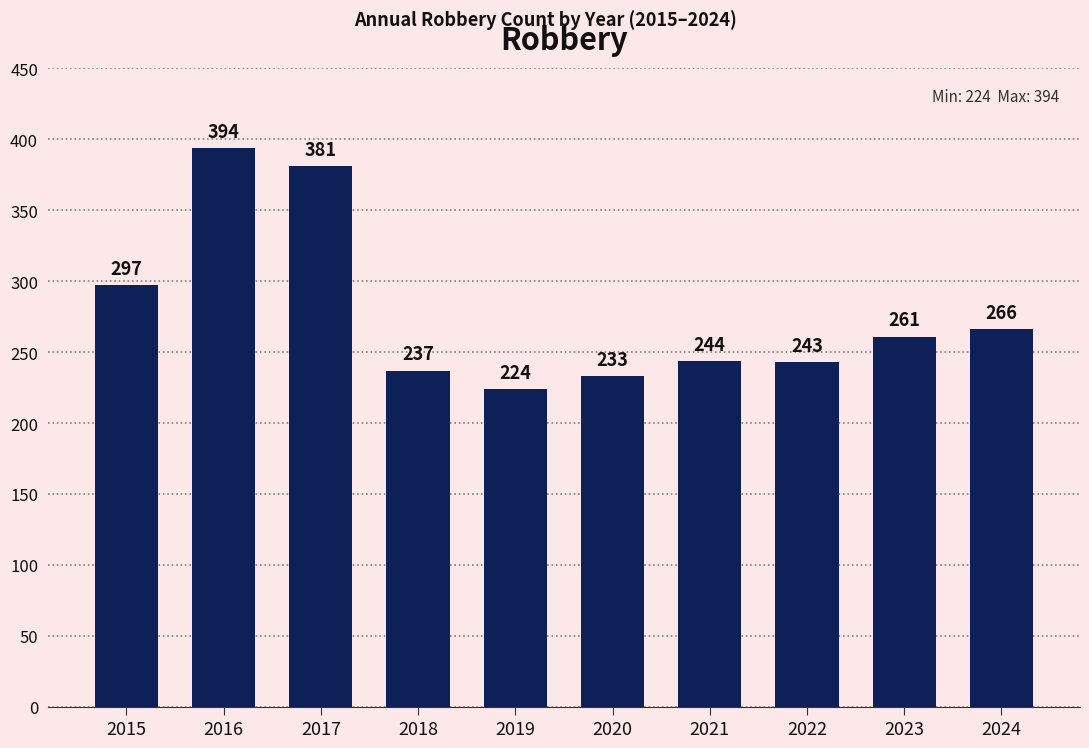

What is the greatest value displayed?

394